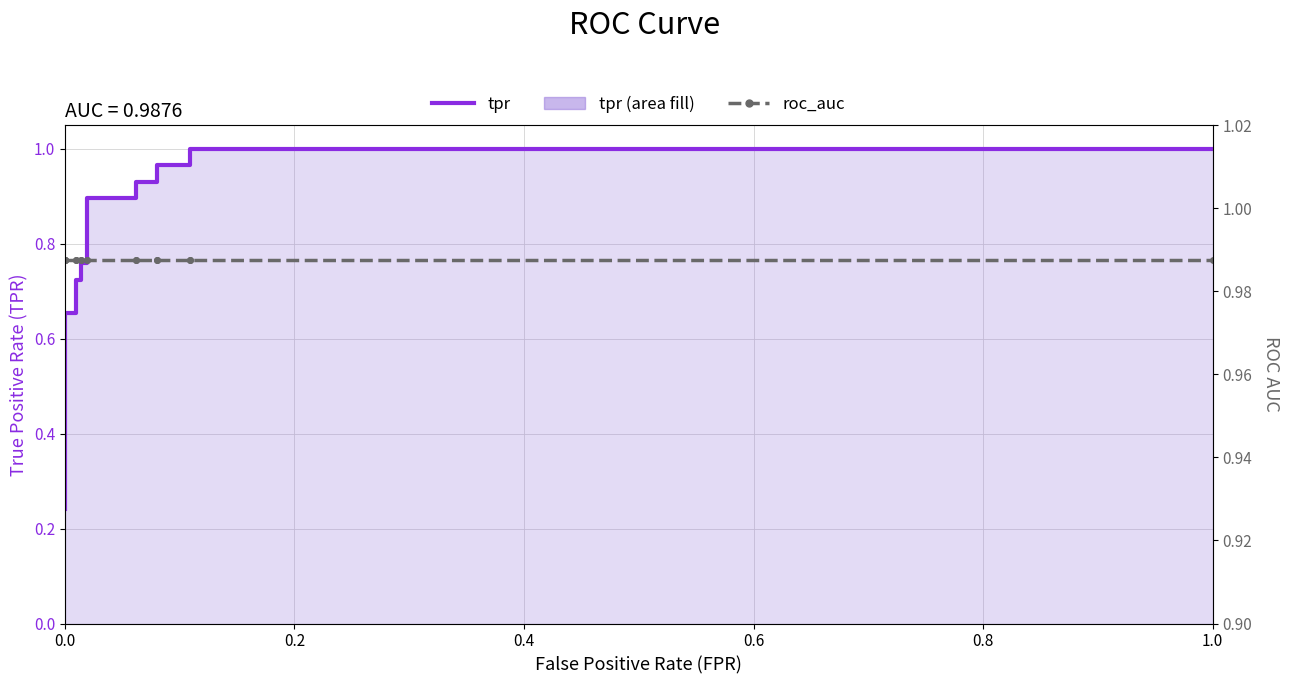

What is the value of the roc_auc point at the 8th from the left?

1.0